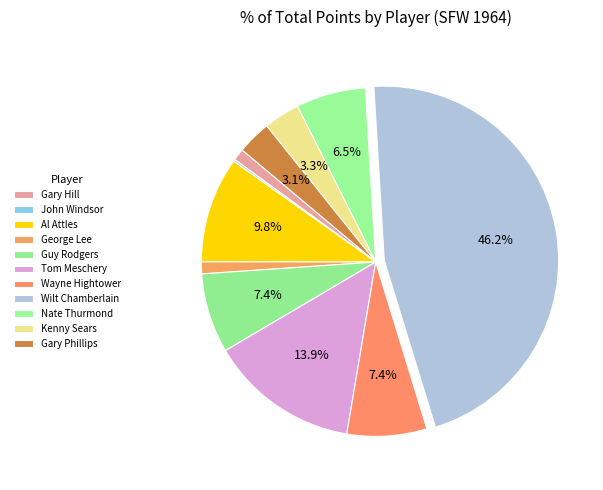

Is the sum of Tom Meschery and George Lee greater than half?

No